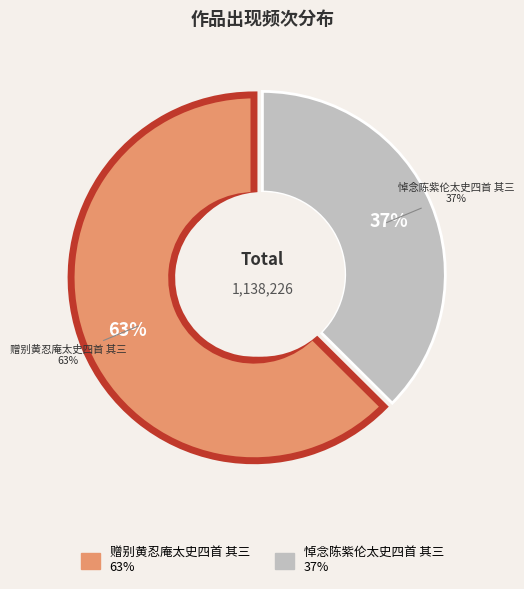

How many segments does this pie chart have?

2